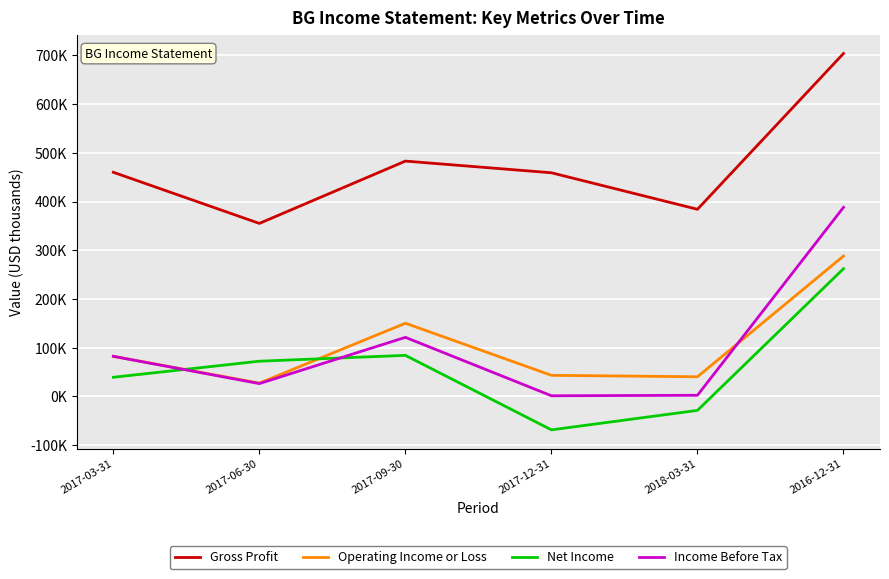

True or false: Income Before Tax has more than 0 points higher than both neighbors.

True